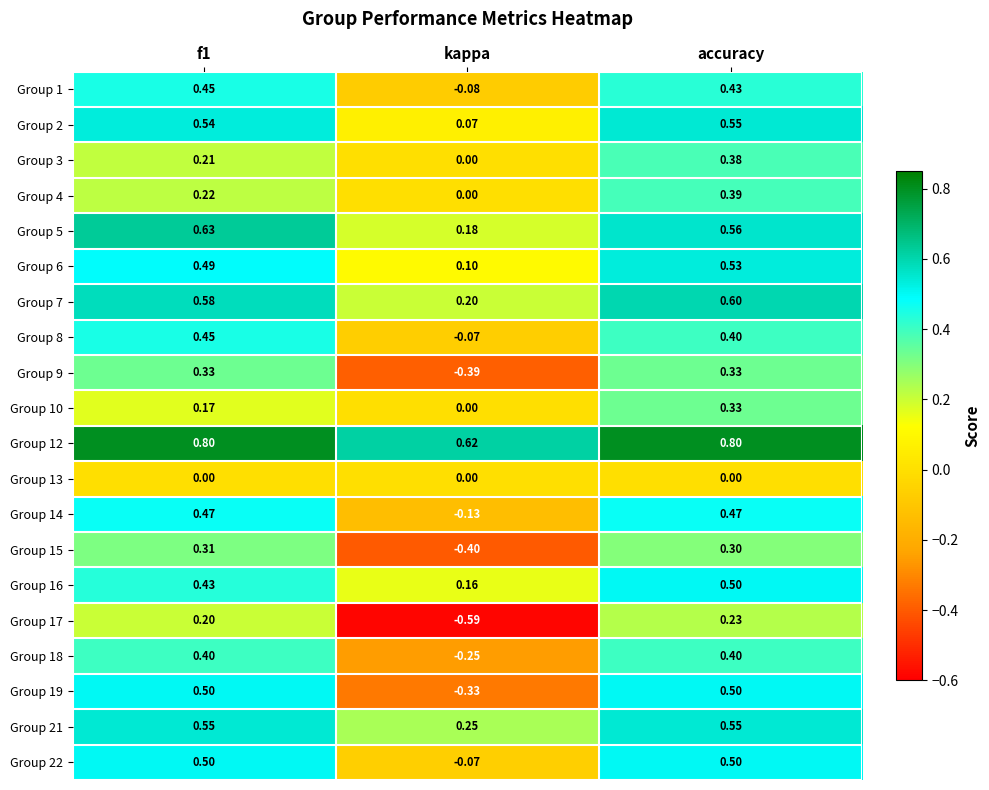

At which label is Group 7 closest to 0?

kappa